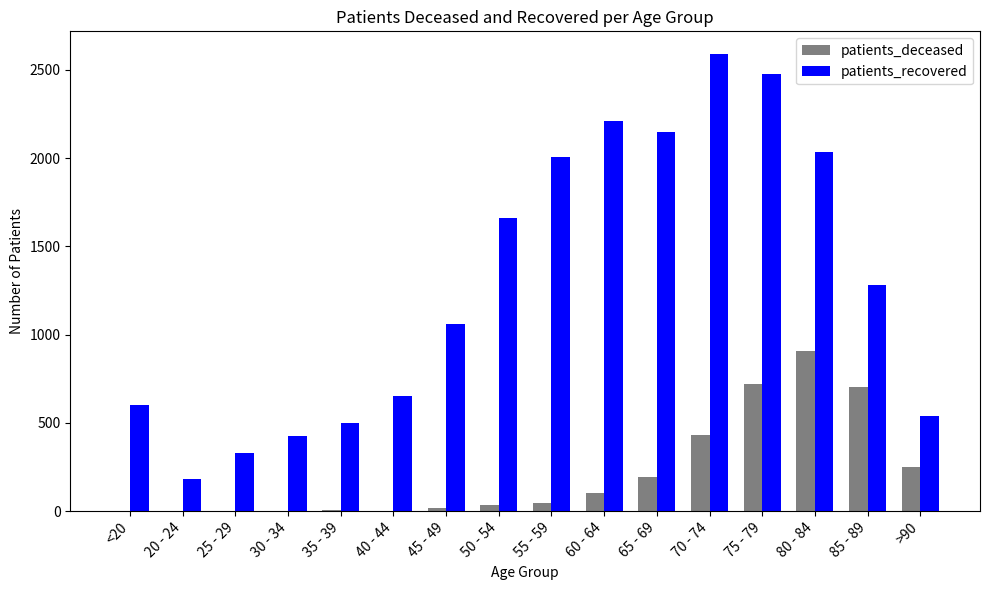

At which label is patients_recovered closest to 1384?

85 - 89